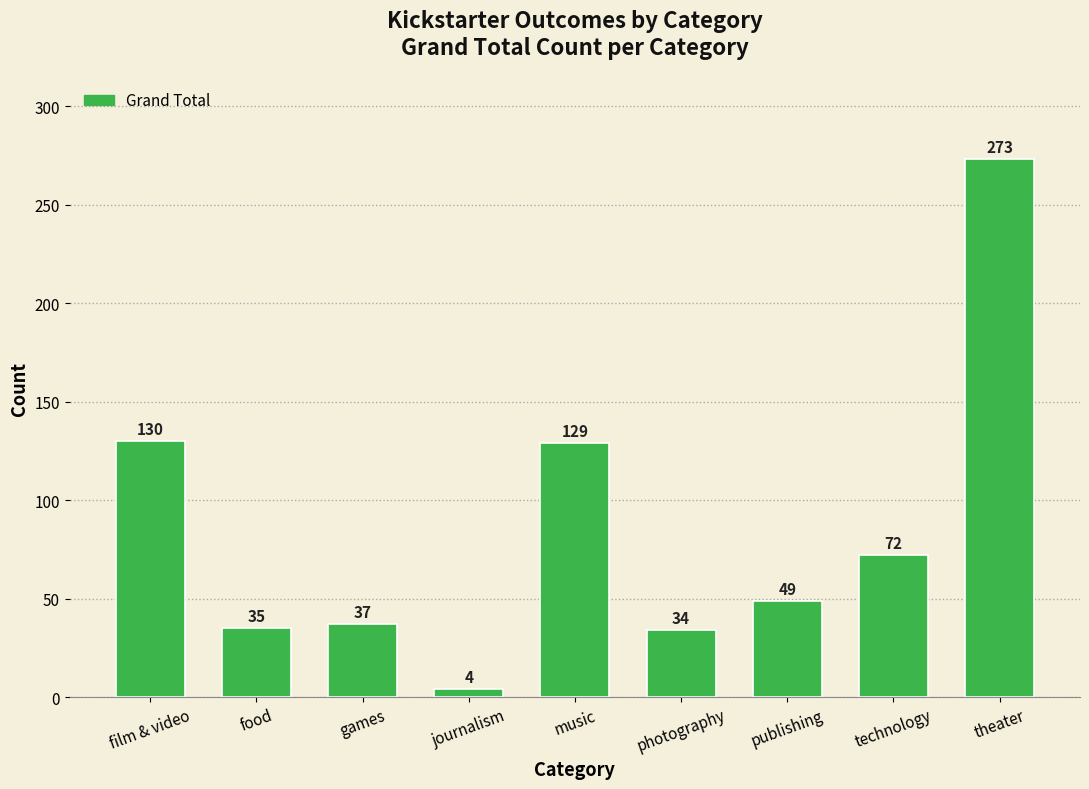

Is it true that the value at publishing is 64?

False